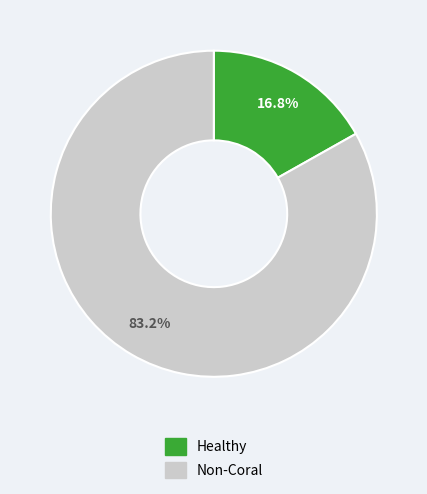

To the nearest percent, what is the difference between the largest and smallest slice percentages?

66%